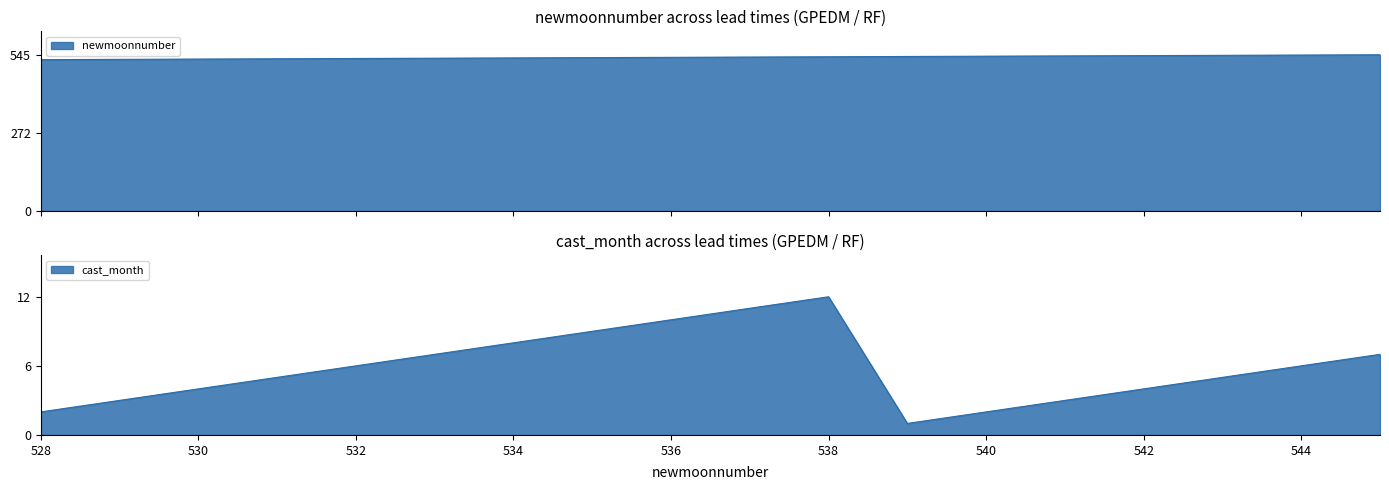

Between 534 and 544, which series saw the biggest shift?

newmoonnumber